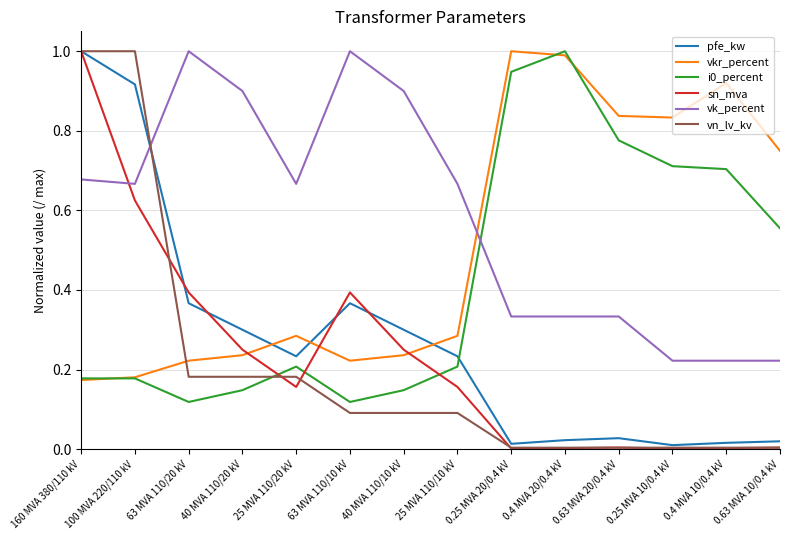

Which series ends up on top after the final intersection of vkr_percent and vk_percent?

vkr_percent